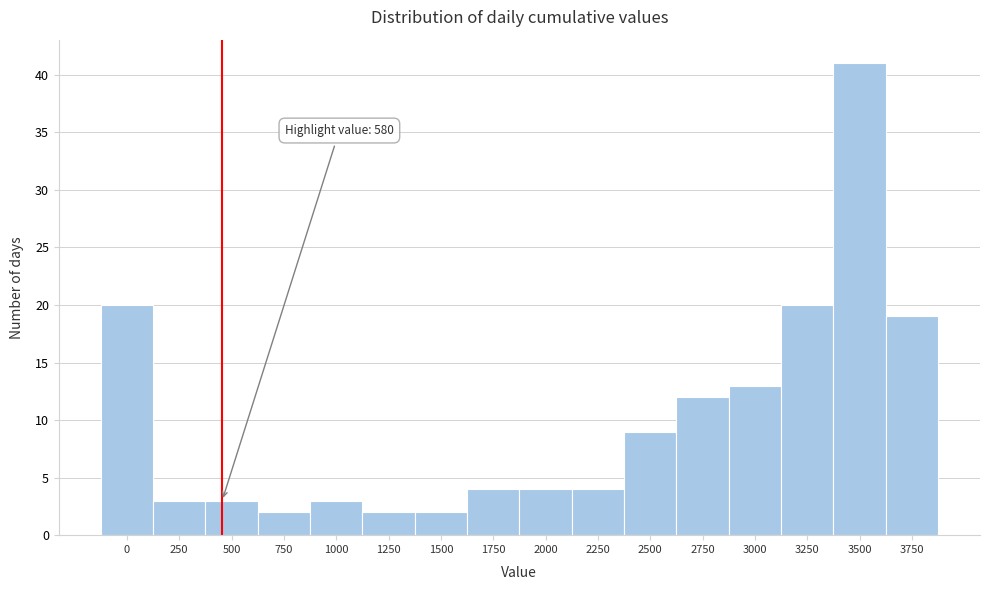

Reading left to right, extract all data points from this chart.

20	3	3	2	3	2	2	4	4	4	9	12	13	20	41	19